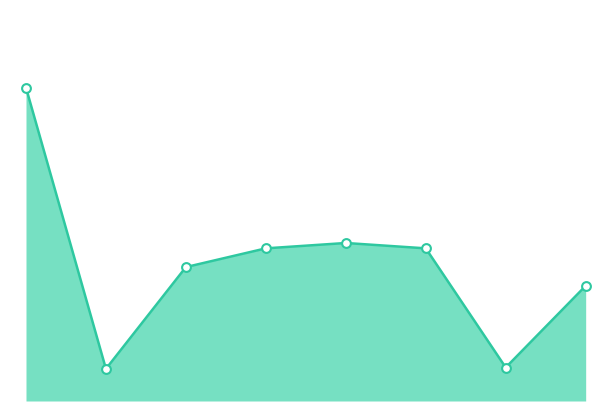

Is this an area chart (filled region under the line)?

Yes